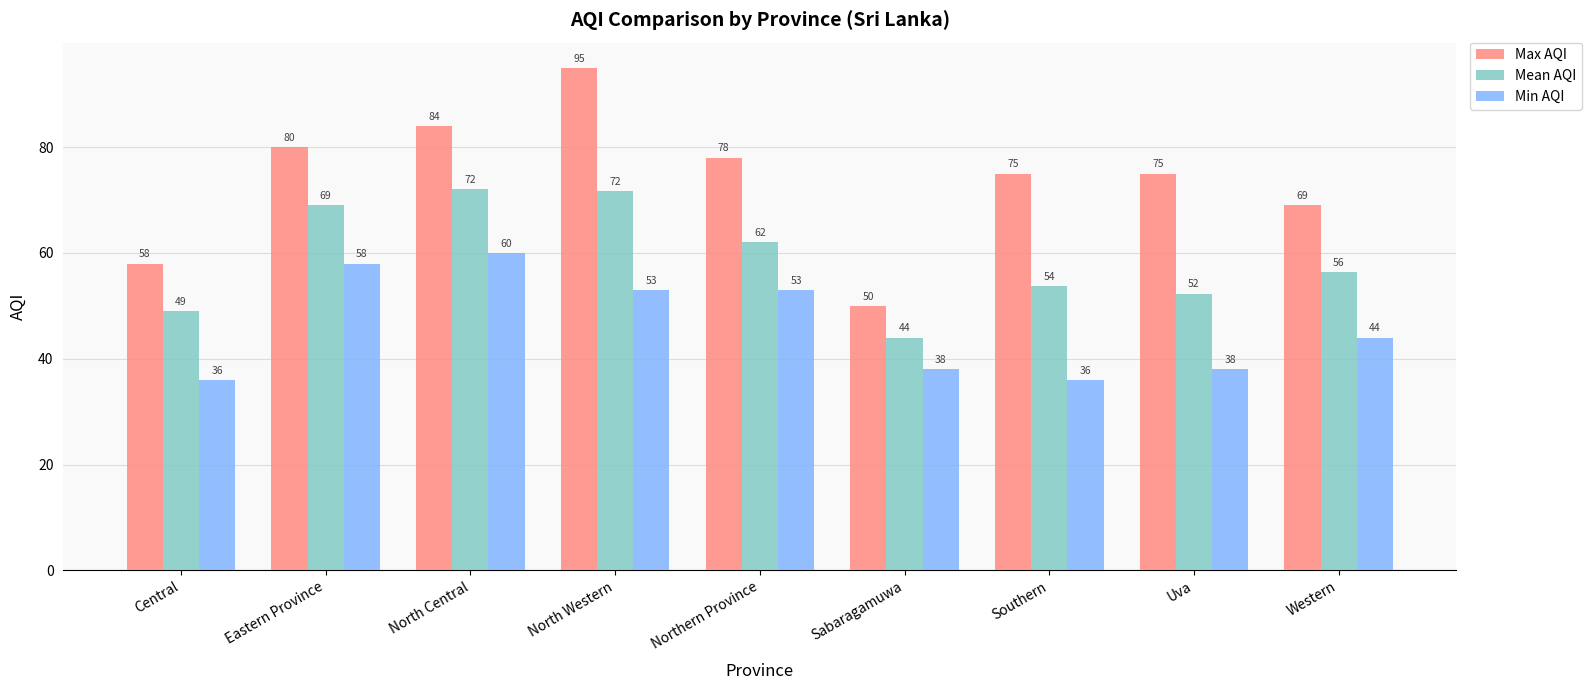

What is the label of the 9th bar from the right?

Central